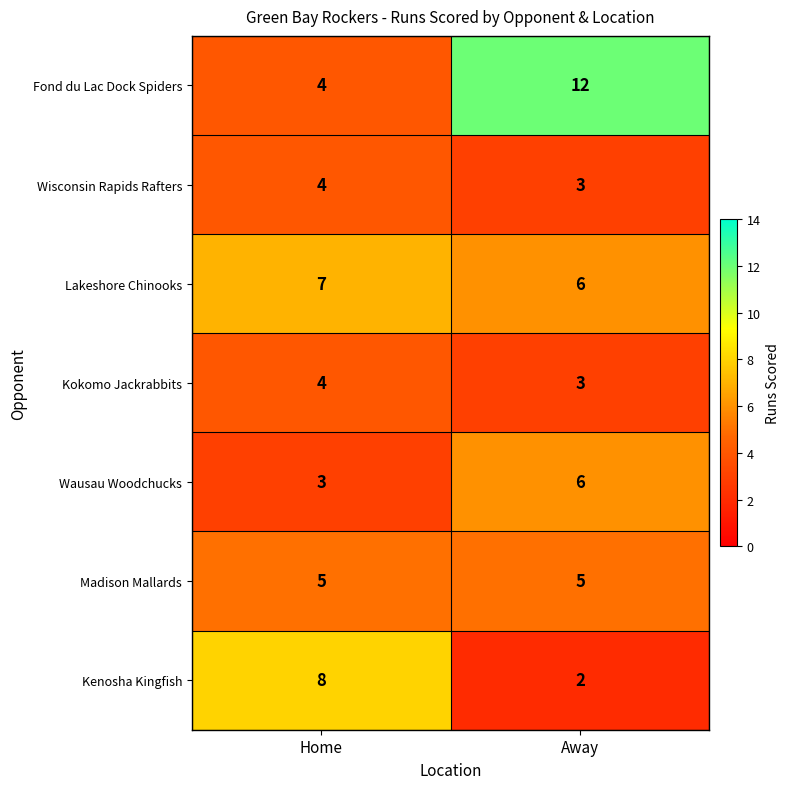

What is the average value of the Wisconsin Rapids Rafters series?

4